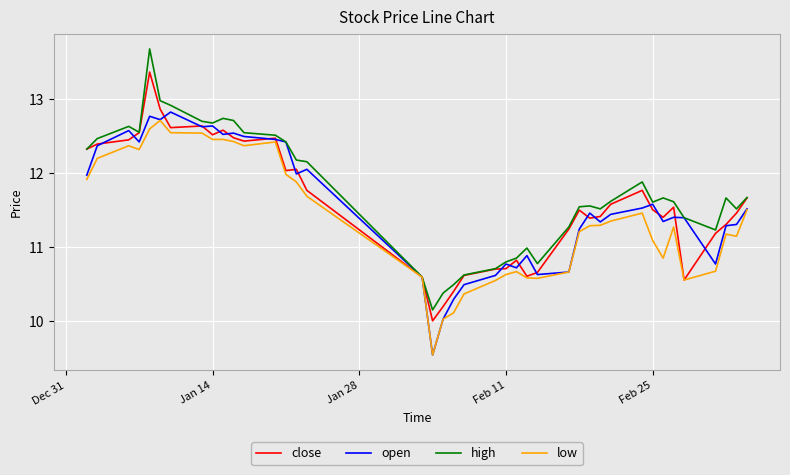

Which series has the largest range (max minus min)?

high